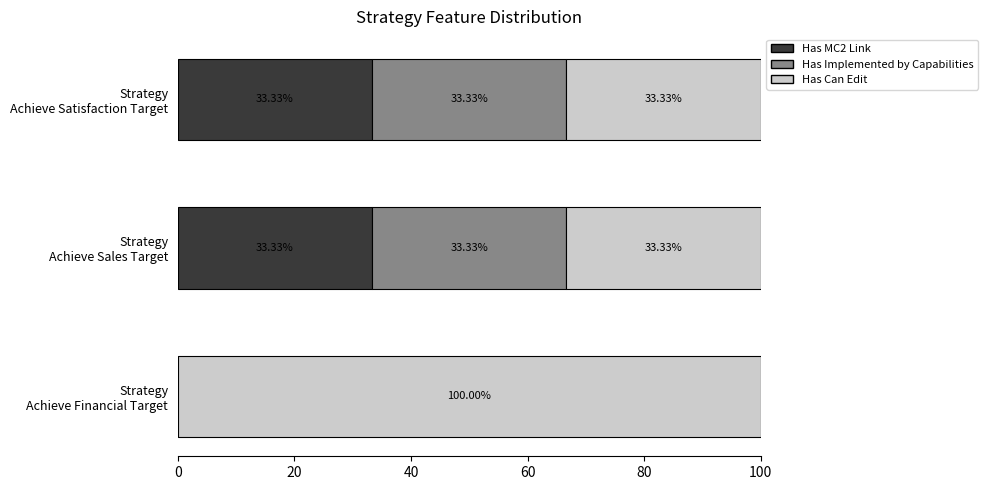

What is the sum of all Has MC2 Link values?

66.7